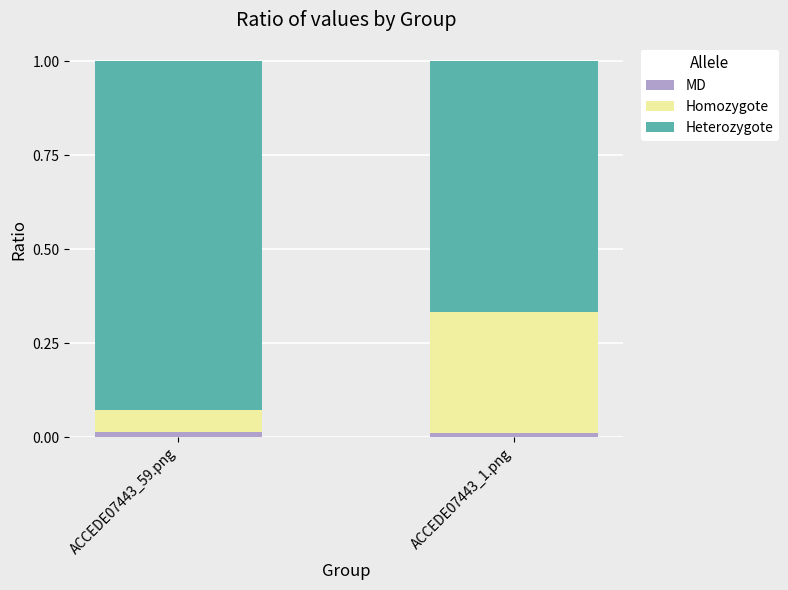

At how many categories does at least one series exceed 0?

2